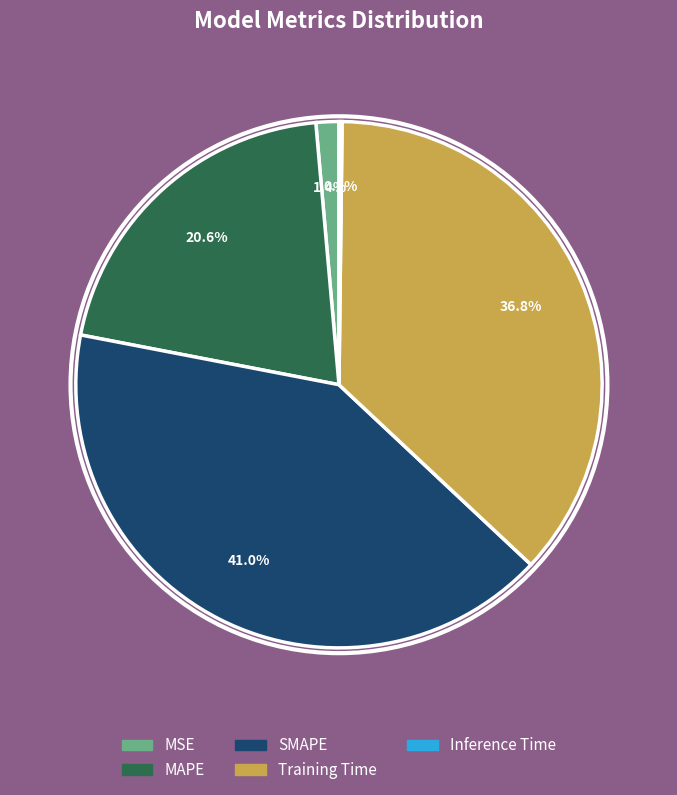

Does SMAPE account for over 50% of the chart?

No